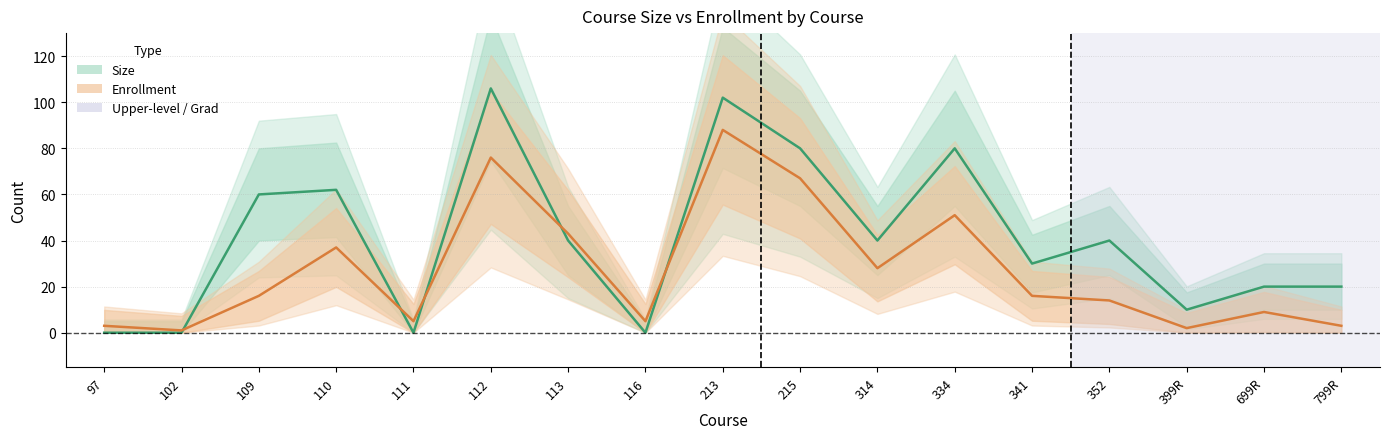

The Size series shows 80 at 334. True or false?

True